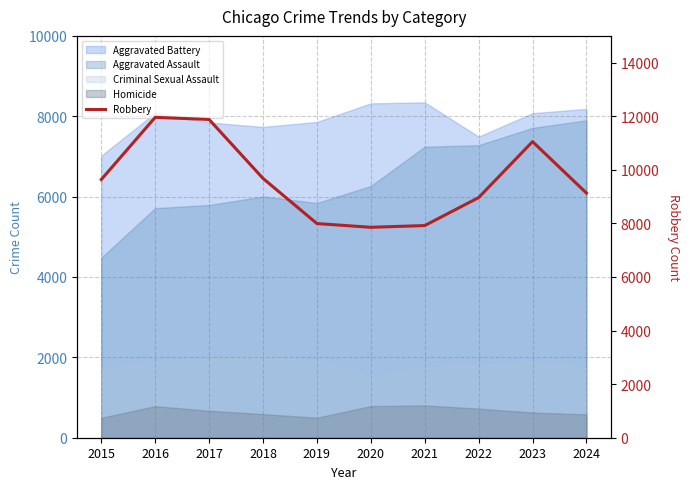

What is the value of the 5th point from the left?

7995